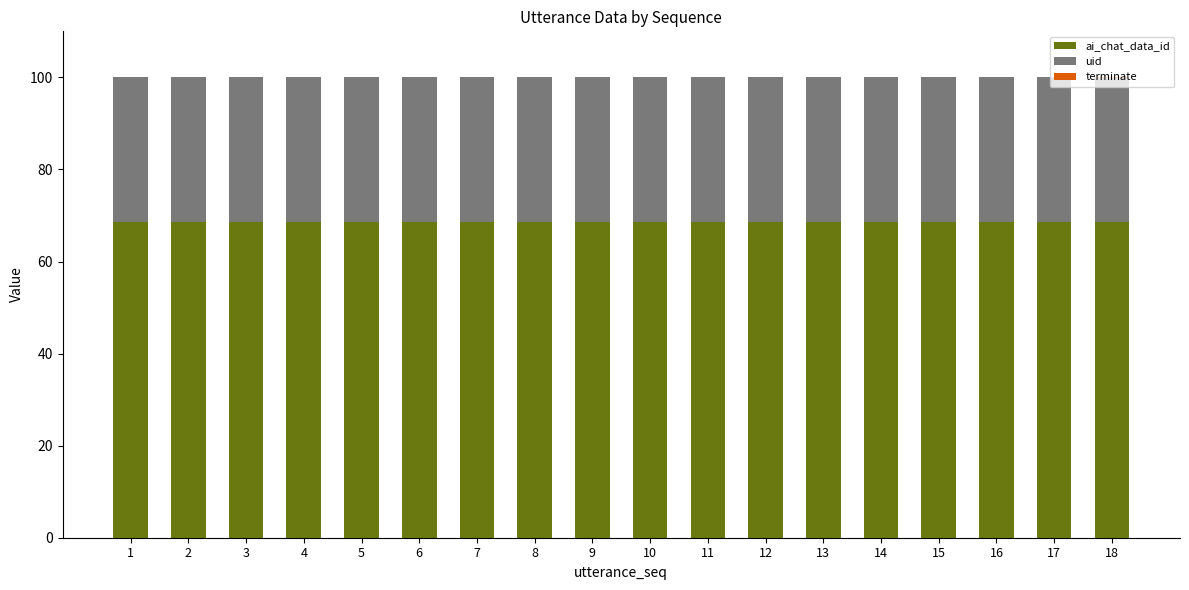

What is the sum of all ai_chat_data_id values?

1235.2